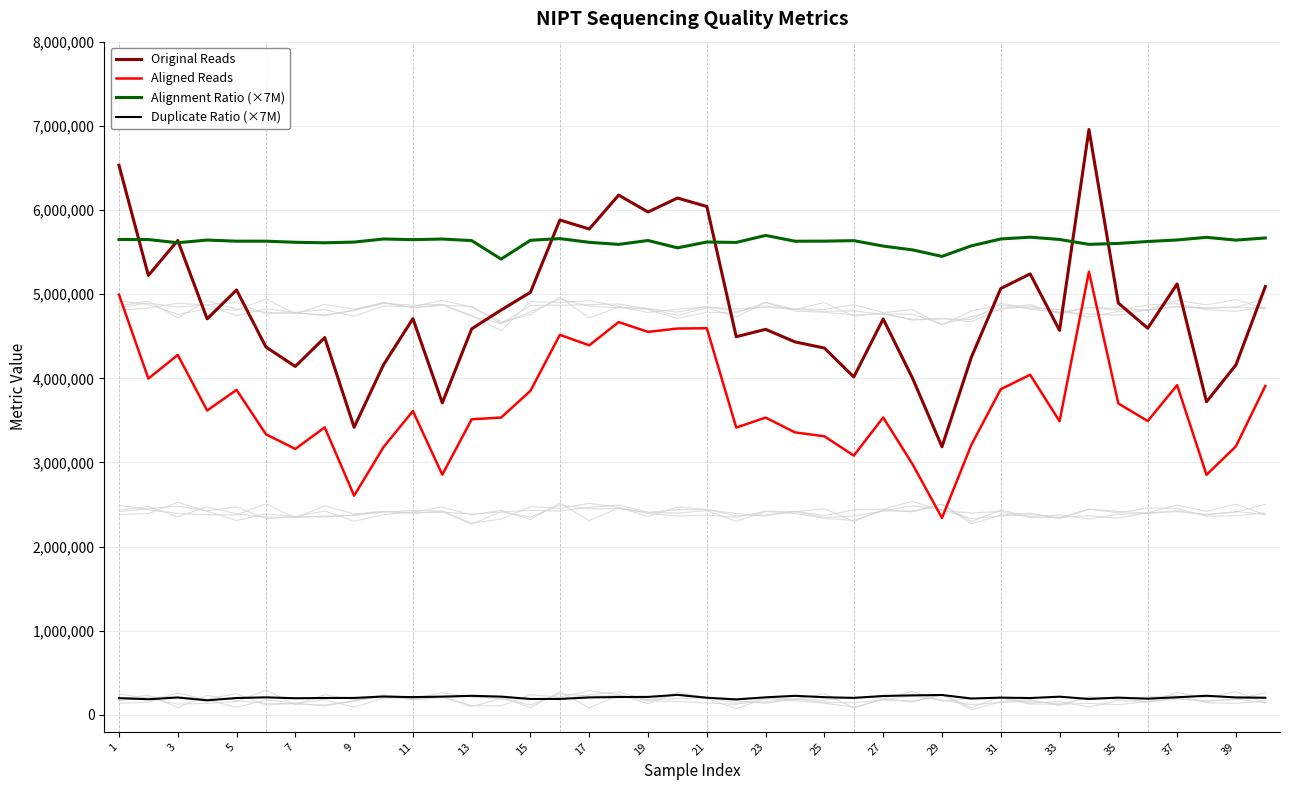

How many values in the Alignment Ratio (×7M) series exceed 5630025?

20